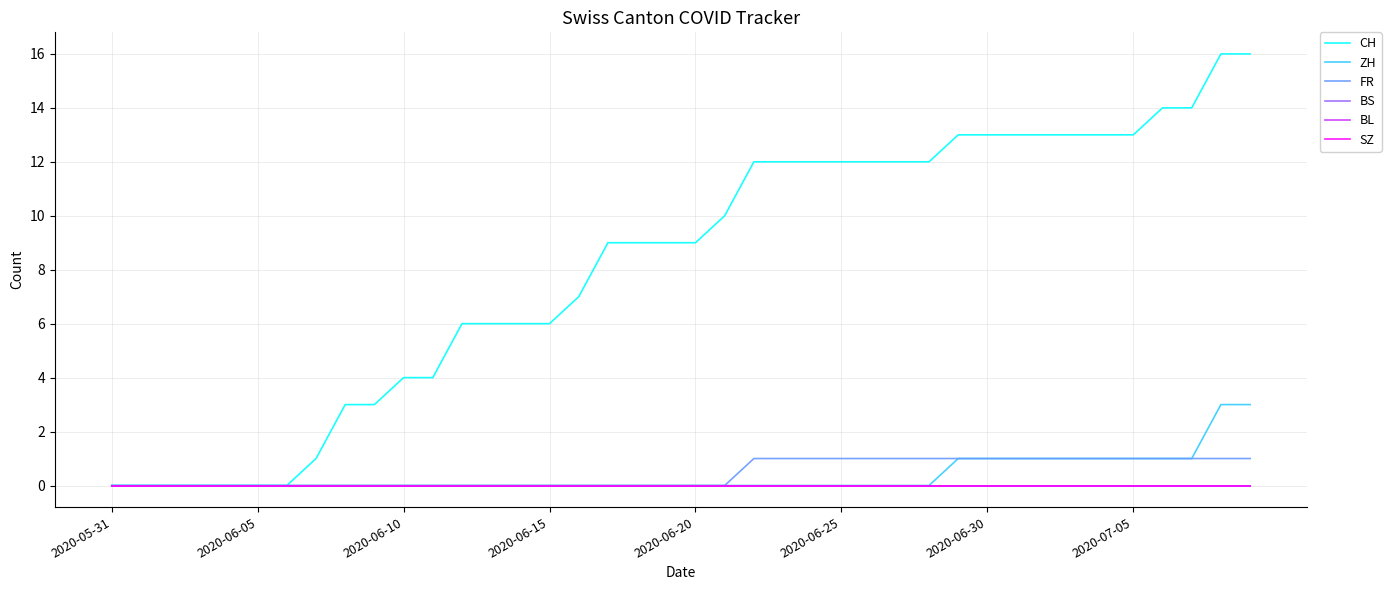

True or false: ZH and BL intersect in this chart.

False